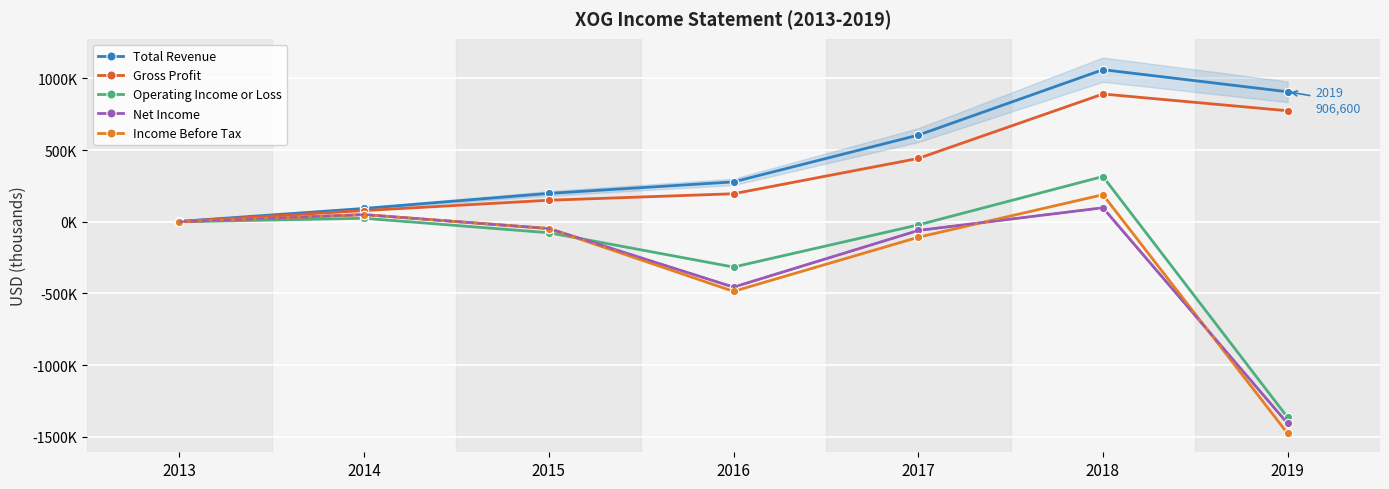

Which series has the largest total across all categories?

Total Revenue